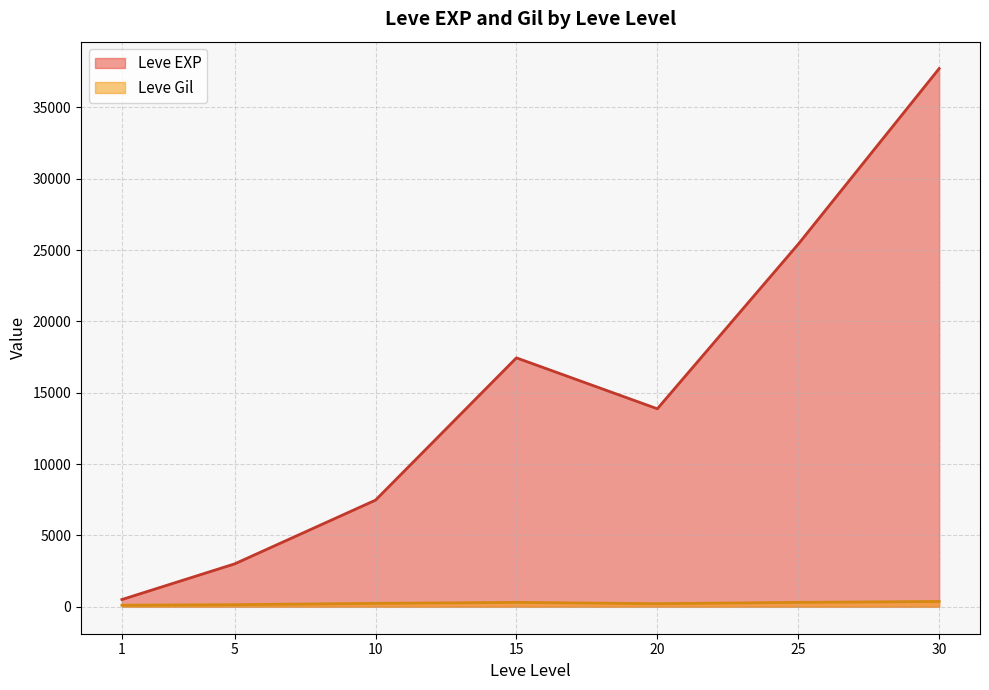

Rank the series at 5 from highest to lowest value.

Leve EXP, Leve Gil